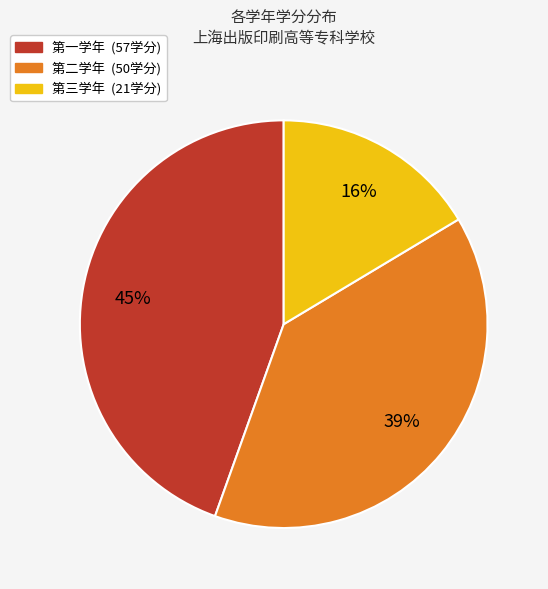

Is the sum of 第三学年 and 第一学年 greater than half?

Yes